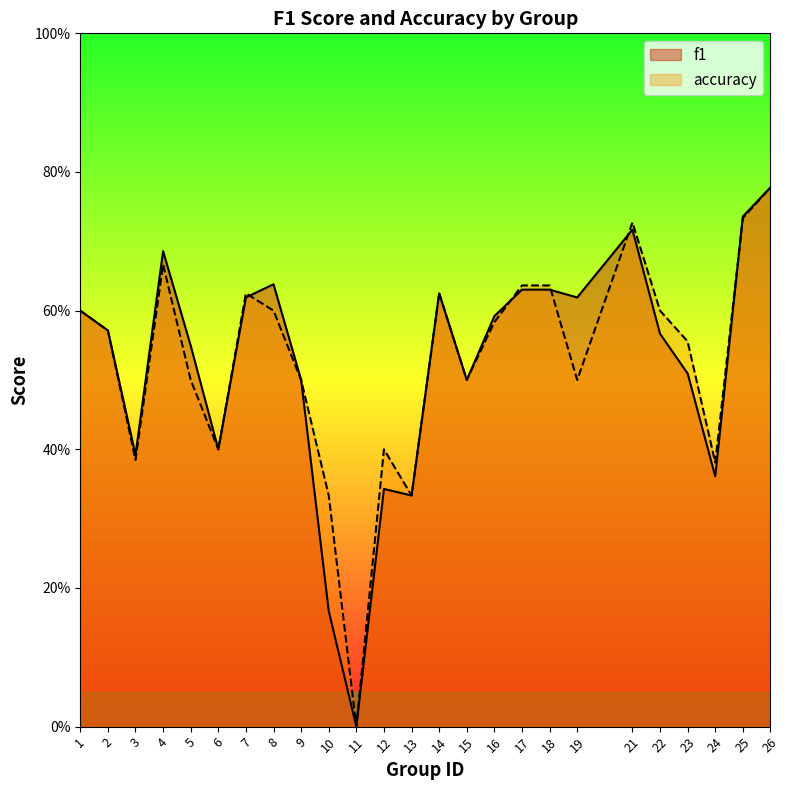

Between 1 and 13, which is larger?

1